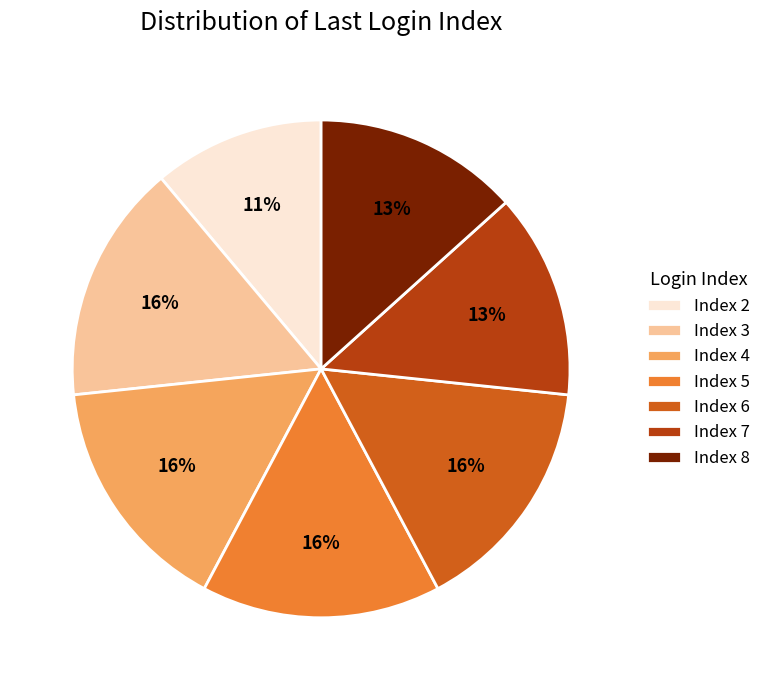

Is there a majority slice in this chart?

No